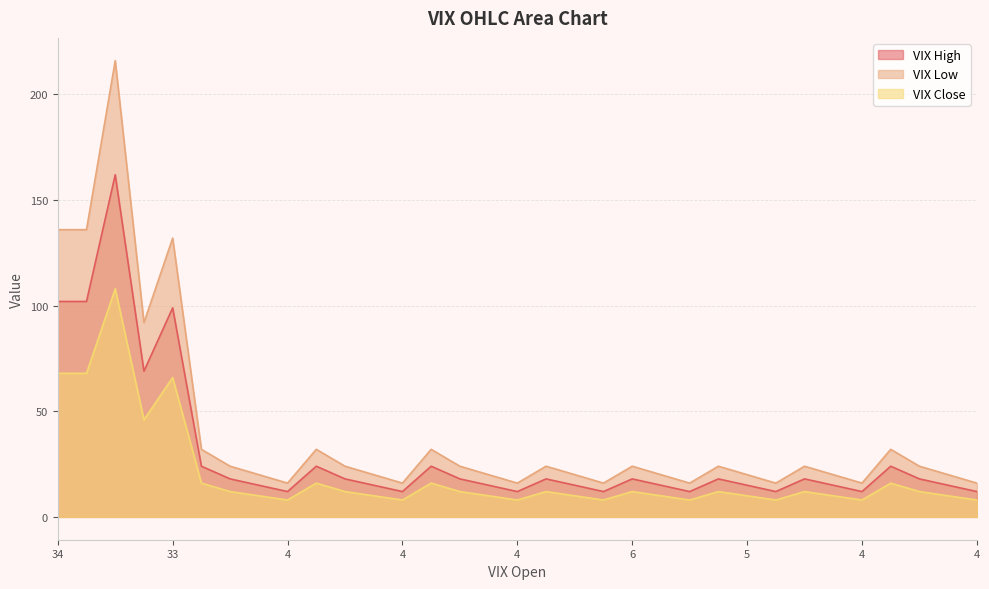

What is the label of the 15th point from the left?

14